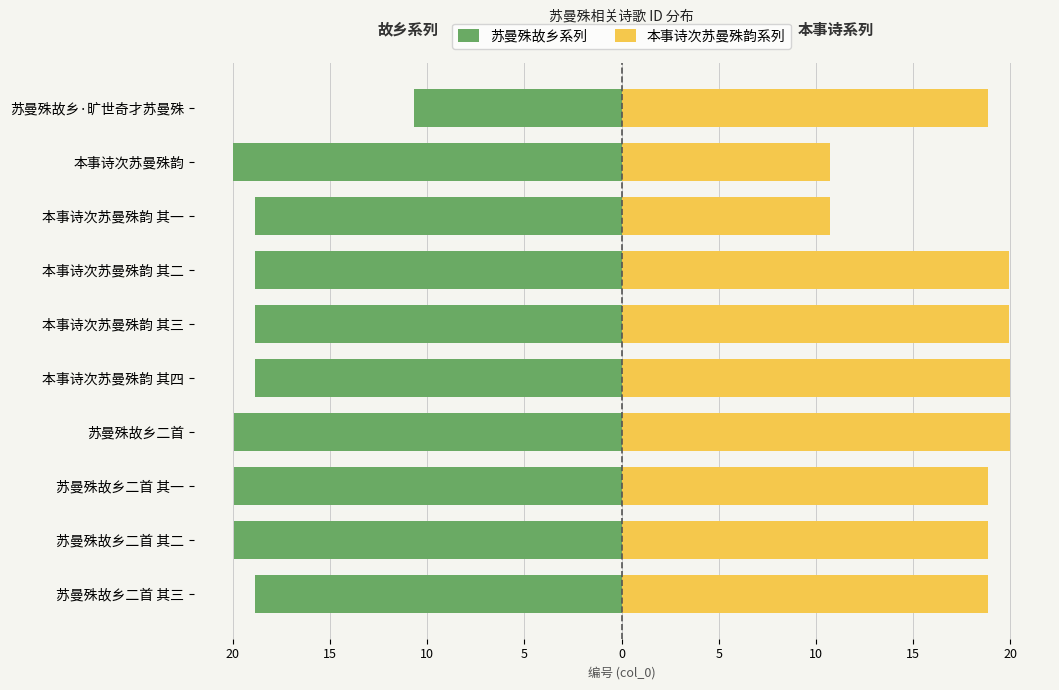

Reading left to right, what are all the values shown in this chart?

苏曼殊故乡系列: -18.8	-19.9	-19.9	-19.9	-18.8	-18.8	-18.8	-18.8	-20.0	-10.7
本事诗次苏曼殊韵系列: 18.8	18.8	18.8	20.0	19.9	19.9	19.9	10.7	10.7	18.8